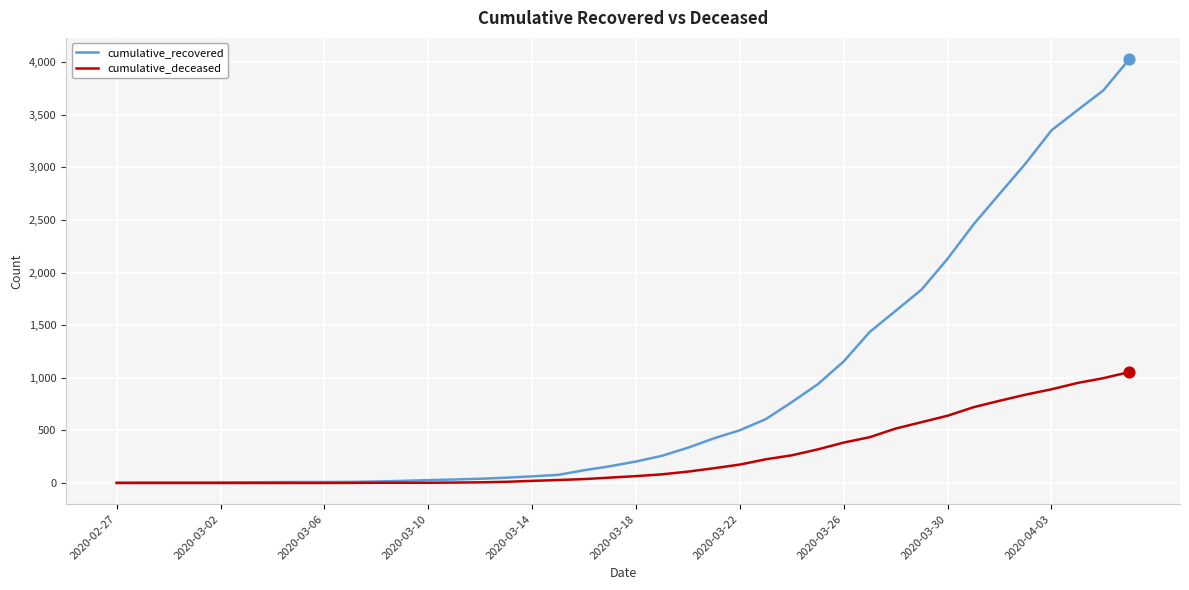

Which series has the largest total across all categories?

cumulative_recovered